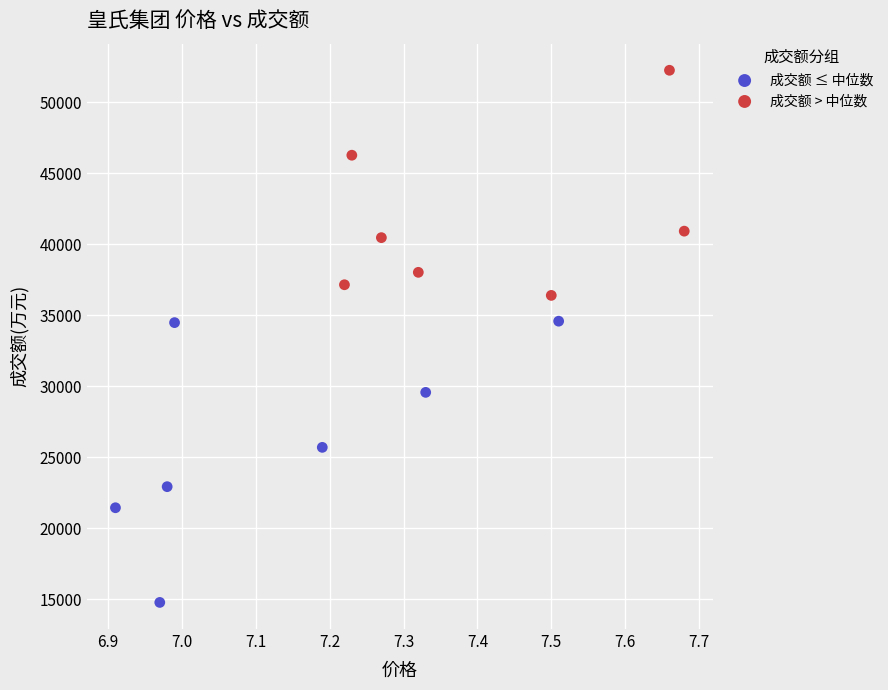

Which series reaches the maximum Y coordinate?

成交额 > 中位数